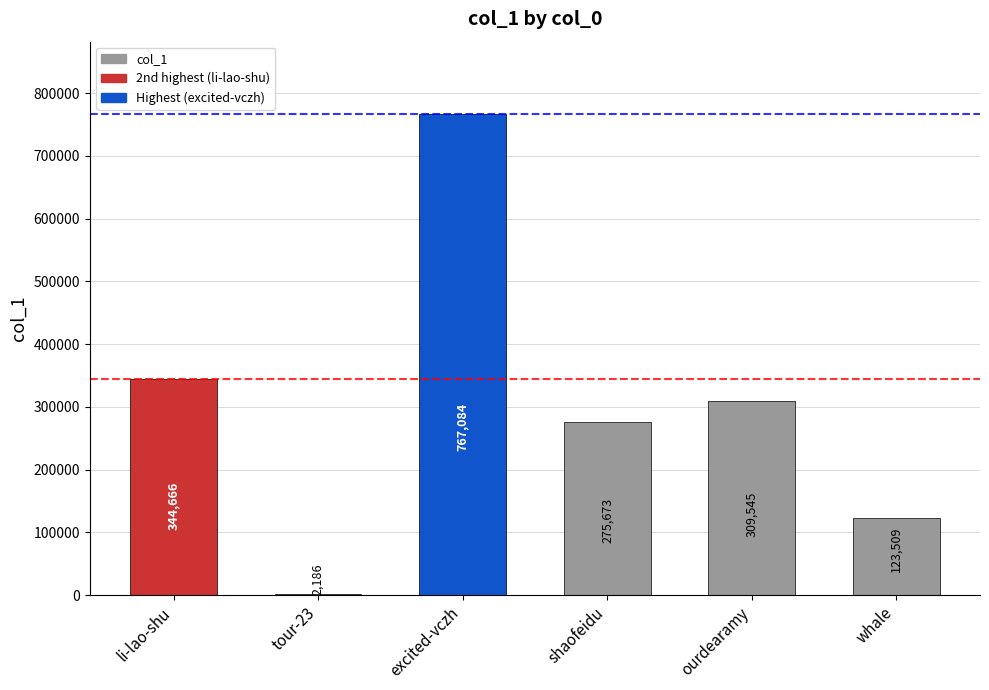

At which label does the data first exceed 309545?

li-lao-shu